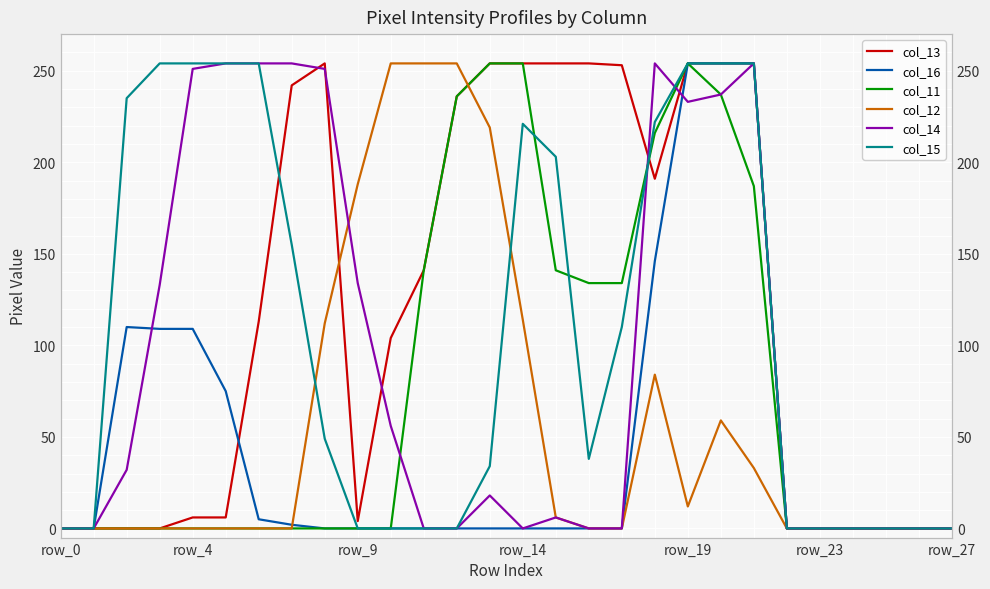

Which category has the highest value in the col_16 series?

19